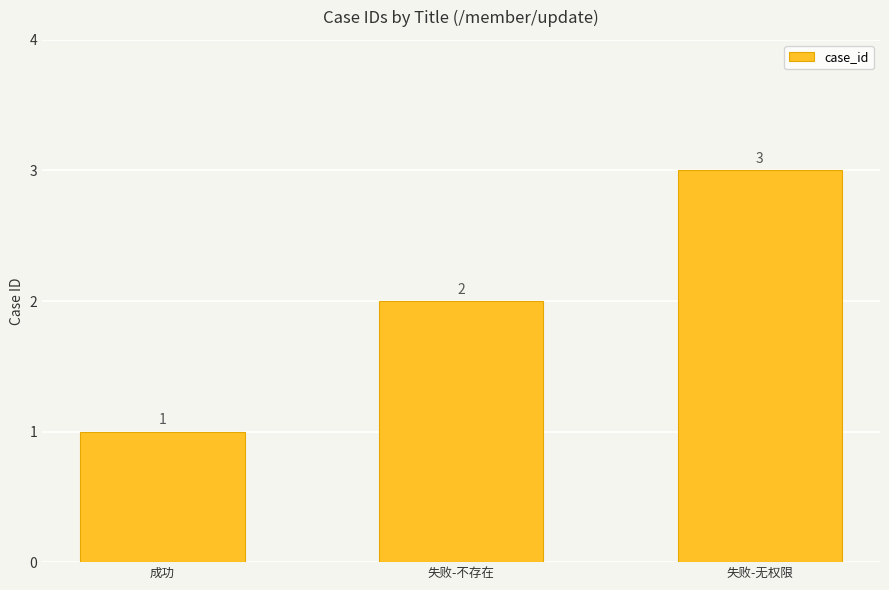

Reading right to left, extract all data points from this chart.

3	2	1